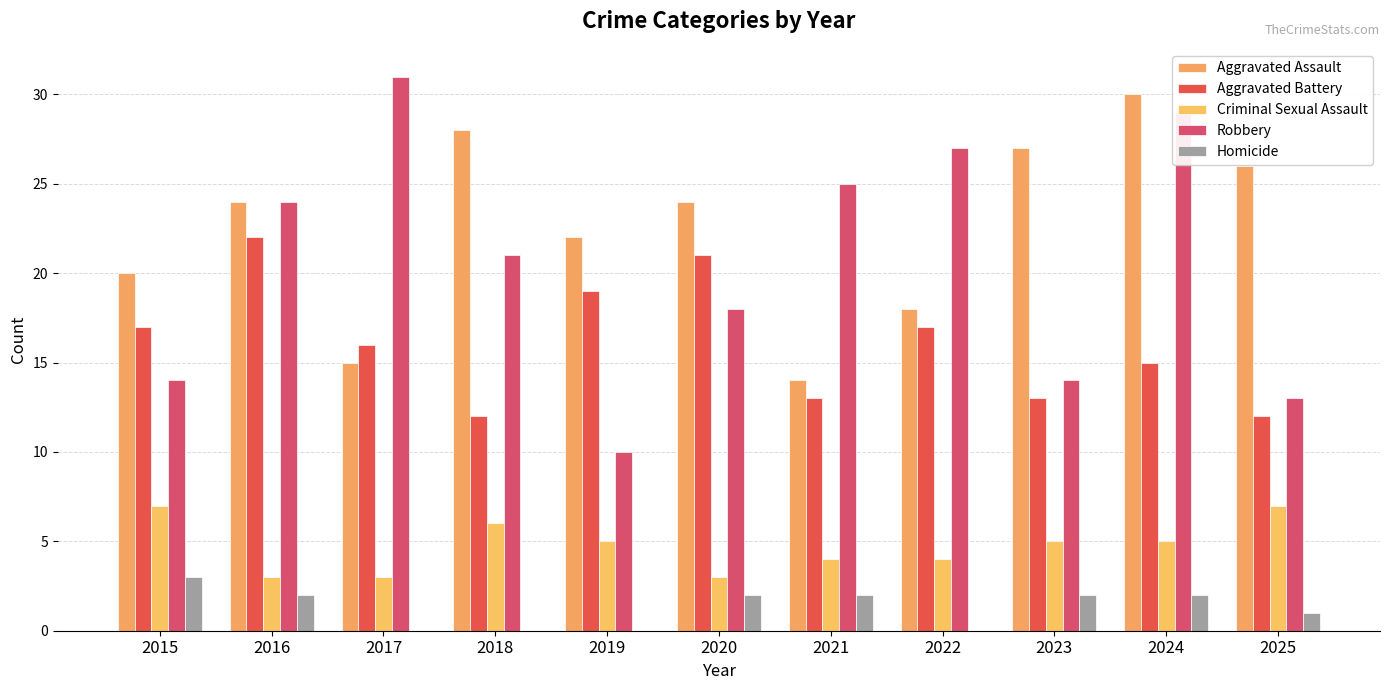

What is the sum of the Robbery values at 2024 and 2016?

53